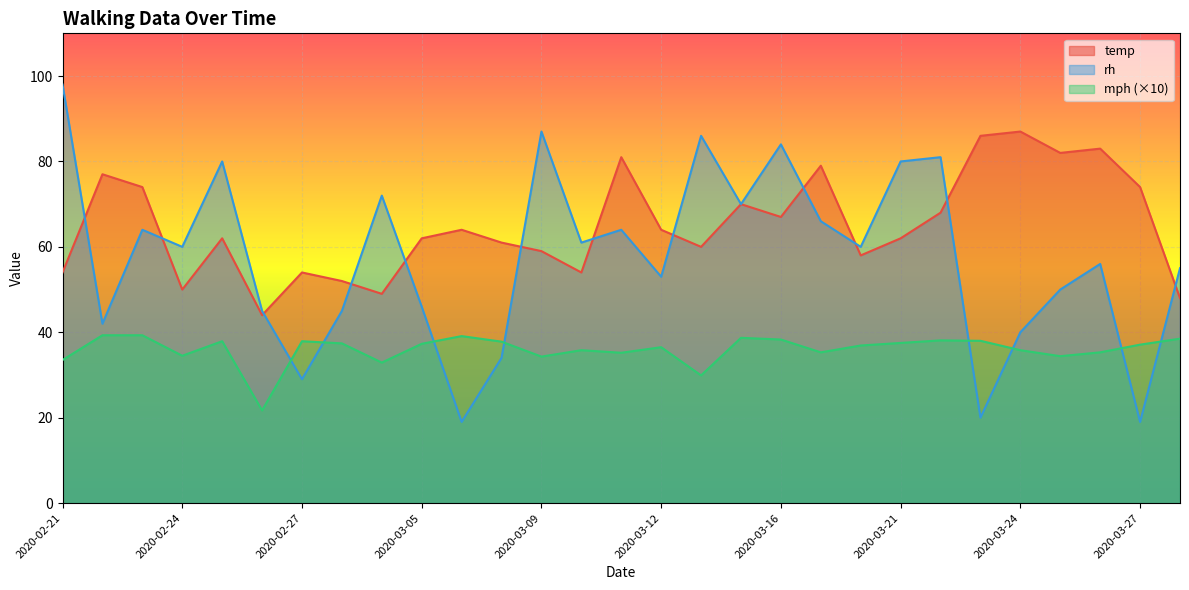

How many lines are shown in the chart?

3